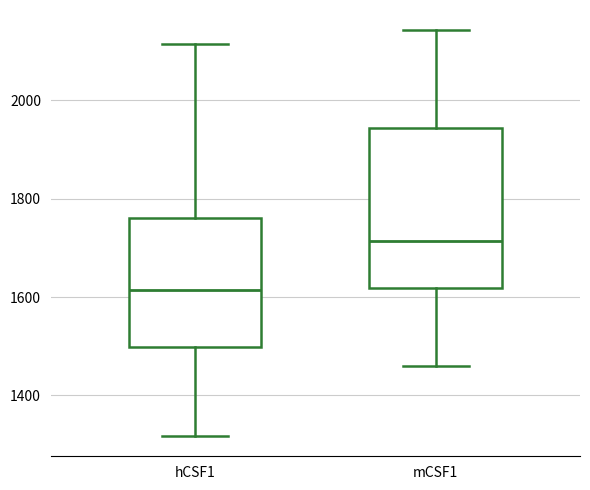

Which box's median line is the highest?

mCSF1